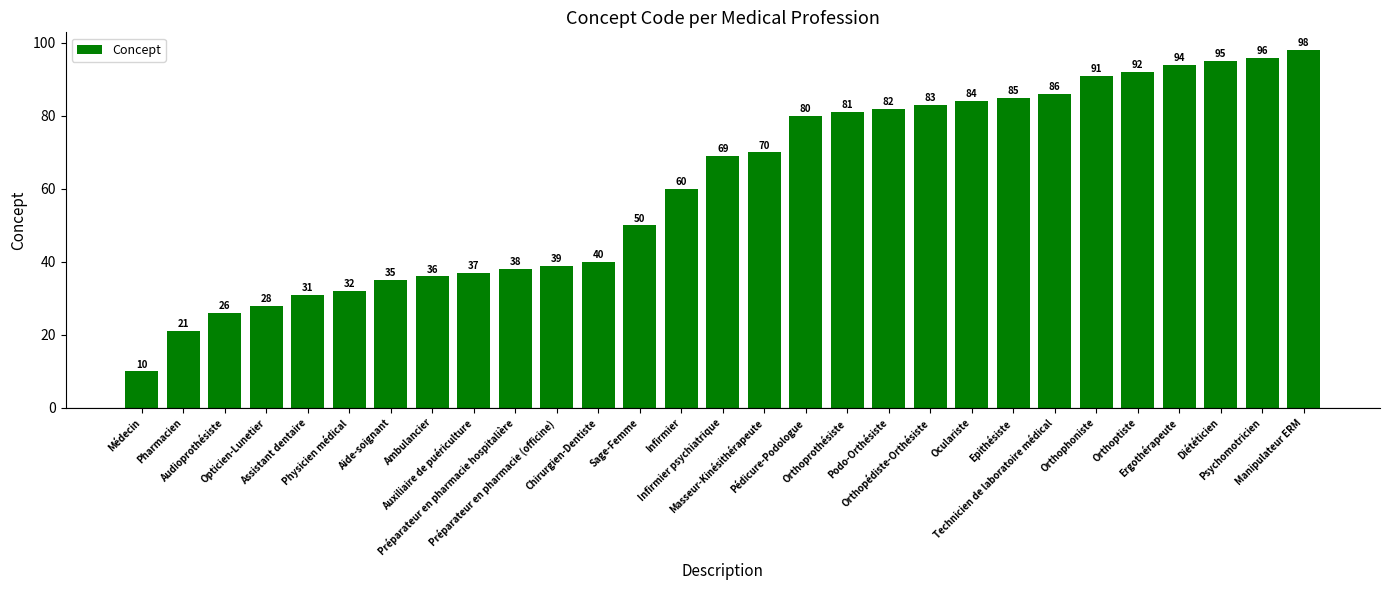

How many distinct data groups are displayed?

1